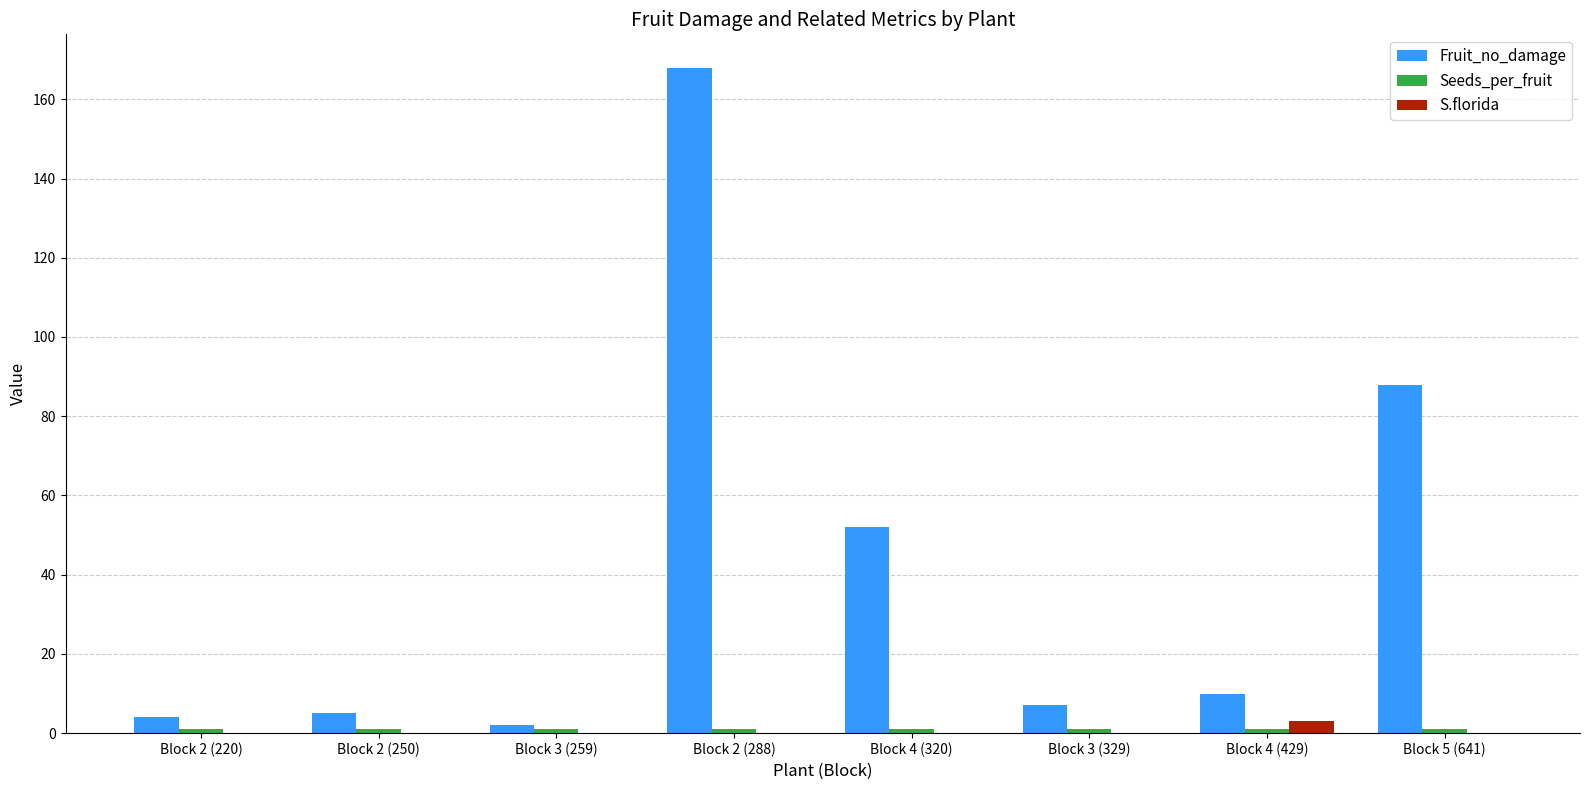

What is the greatest value displayed?

168.0